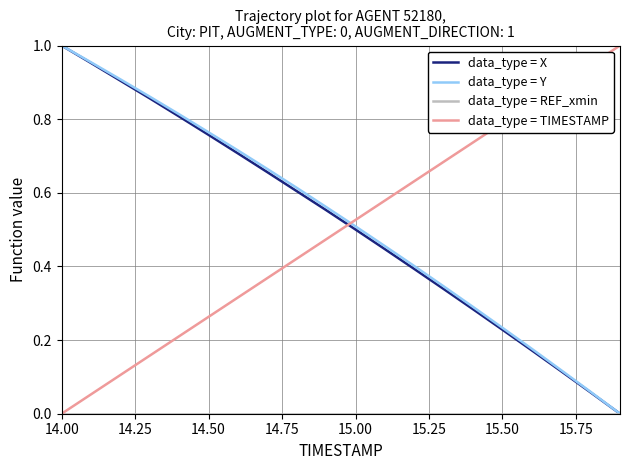

After their last crossing, which series has the higher values: data_type = TIMESTAMP or data_type = Y?

data_type = TIMESTAMP